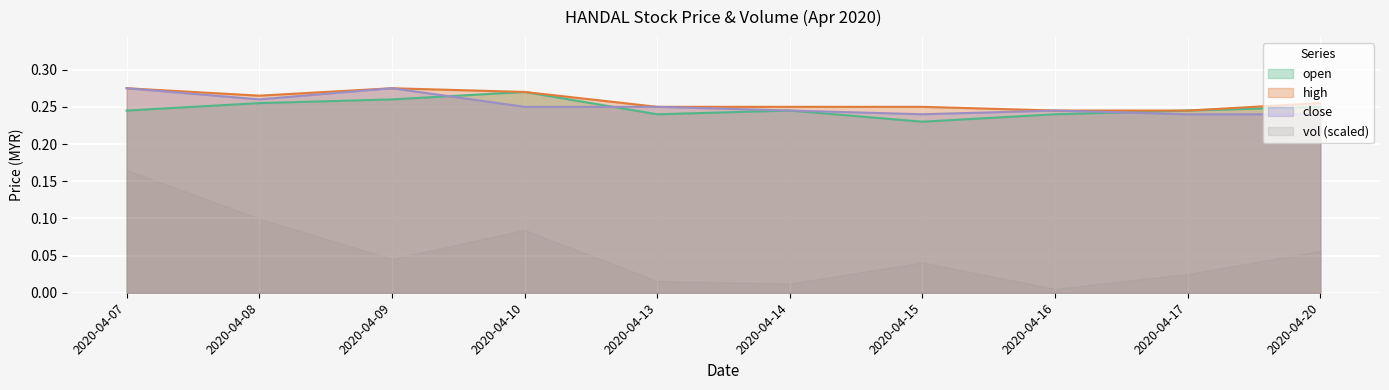

True or false: open and high cross at least once.

False